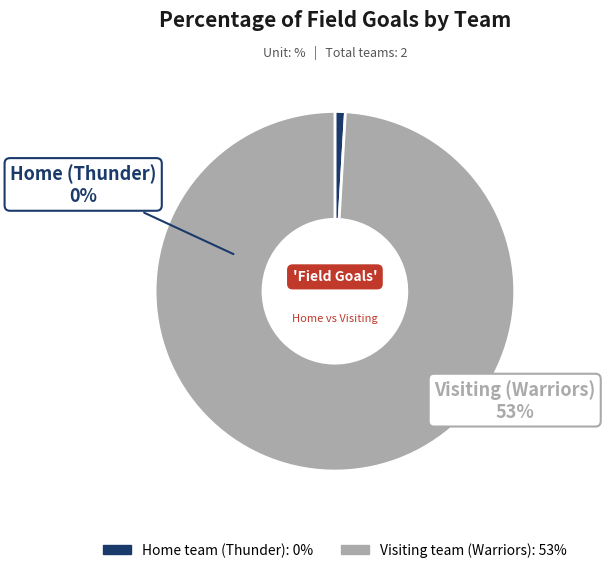

How many segments does this pie chart have?

2